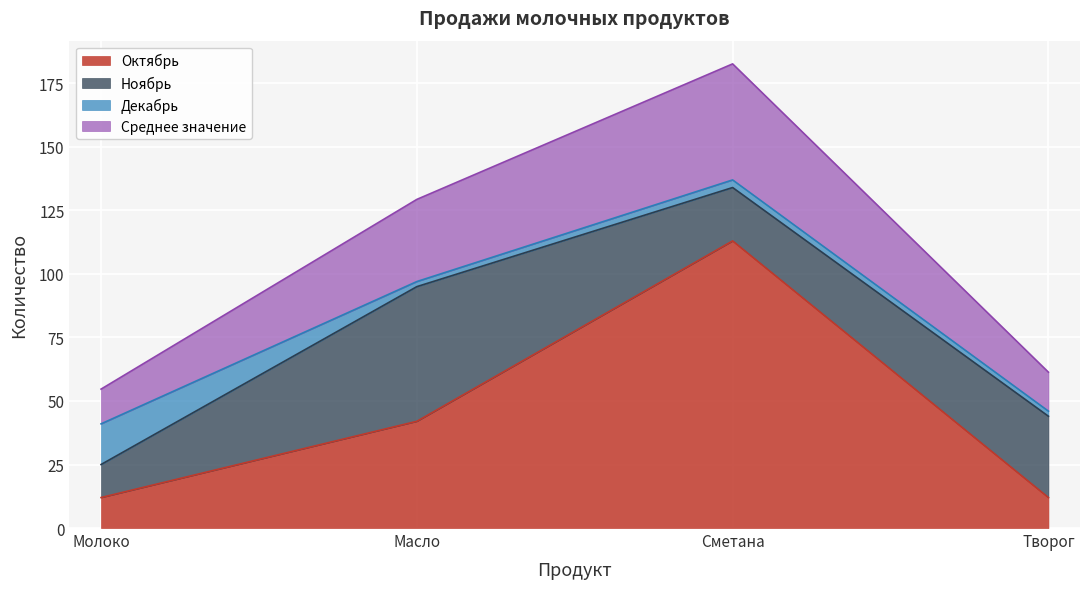

The Октябрь series shows 12.0 at Молоко. True or false?

True